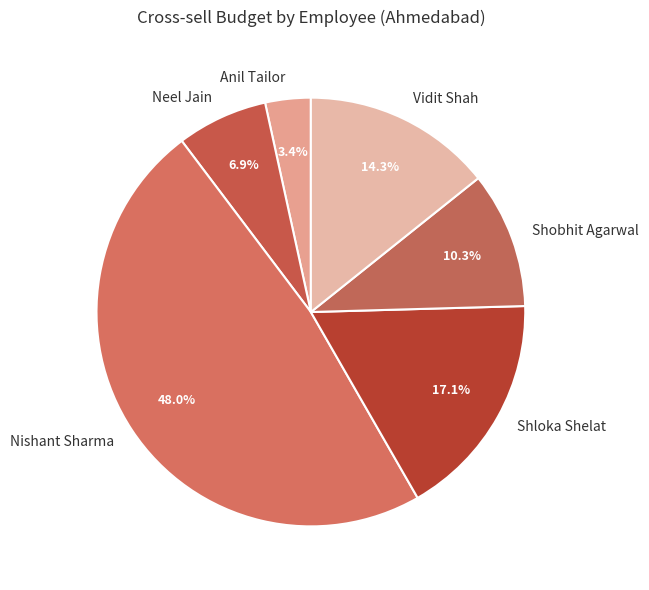

Between Shobhit Agarwal and Vidit Shah, which is larger?

Vidit Shah